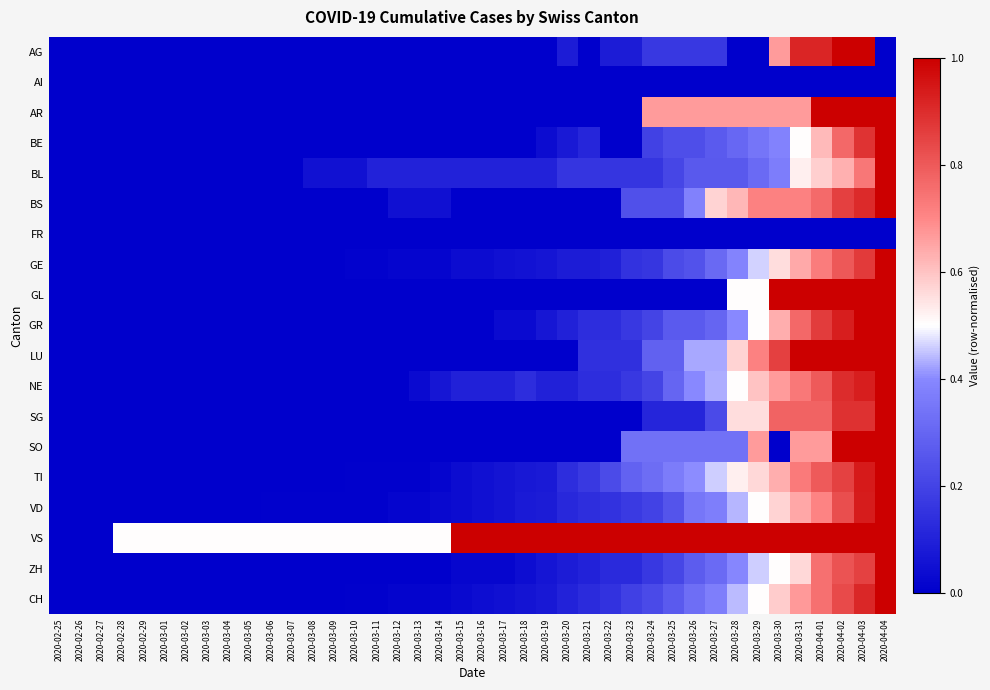

Rank the series by their maximum value, from highest to lowest.

AG, AR, BE, BL, BS, GE, GL, GR, LU, NE, SG, SO, TI, VD, VS, ZH, CH, AI, FR